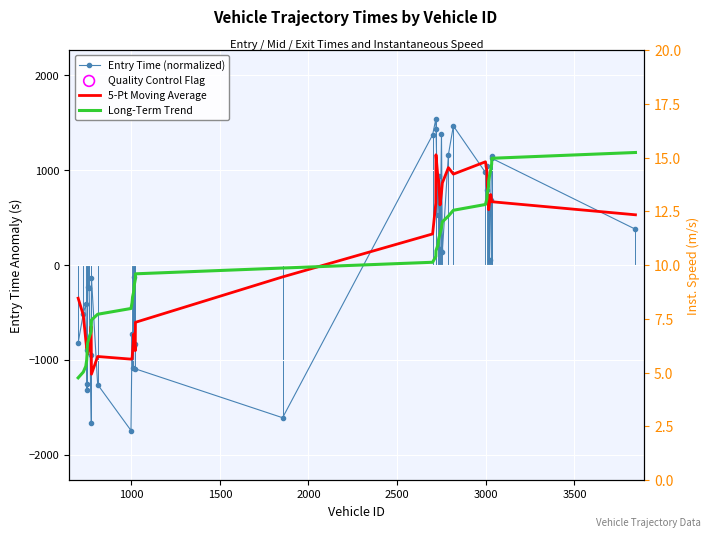

Which series has the widest spread of Y values?

Entry Time (normalized)